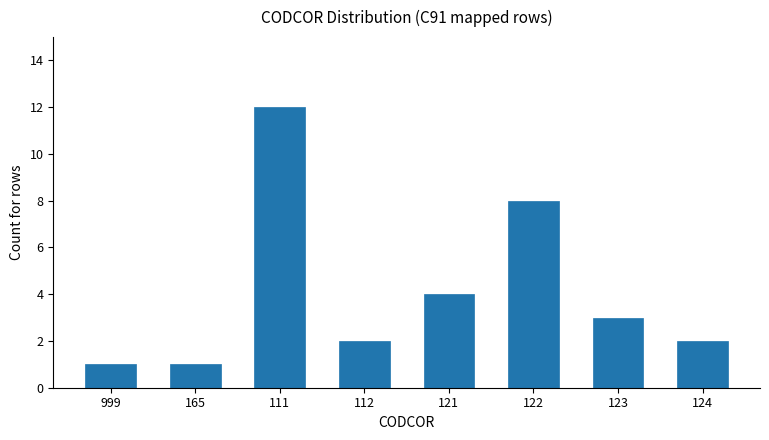

Which category has the highest value across all series?

111